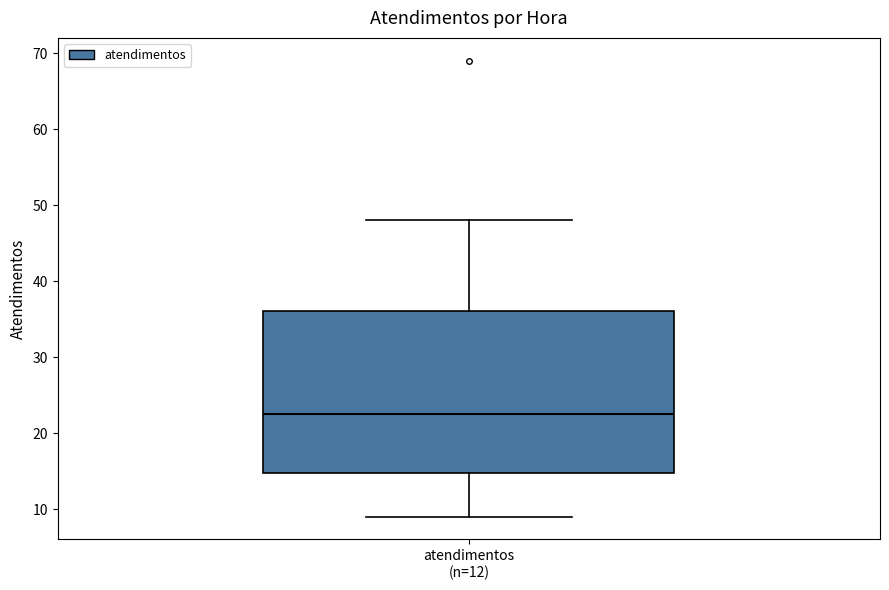

Transcribe this box plot: give where the median line is, the range the box spans, and where the two whiskers end, as read against the y-axis. The values are not printed on the chart, so give them approximately, as read against the axis.

median 23, box 15 to 36, whiskers 9 to 48